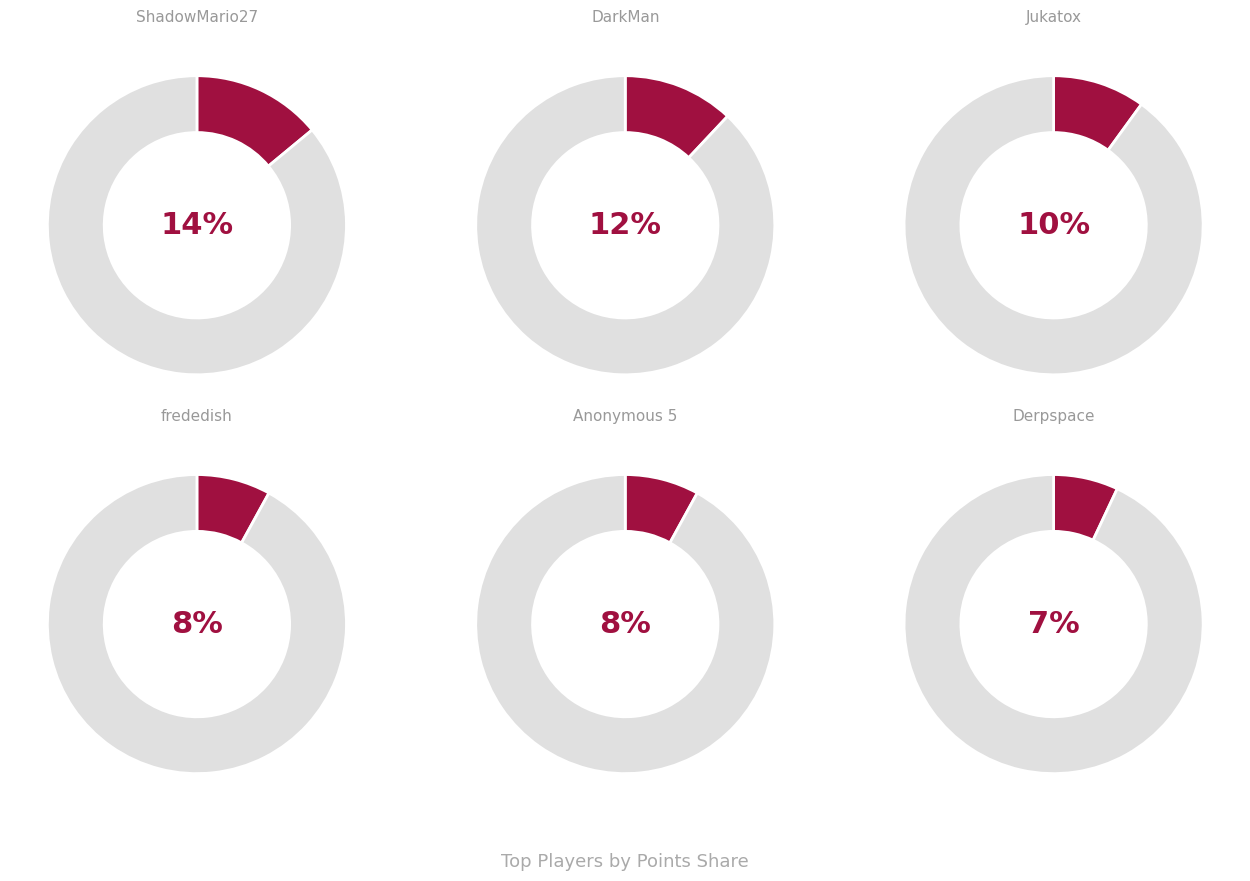

Is there any slice that represents more than half of the pie?

No